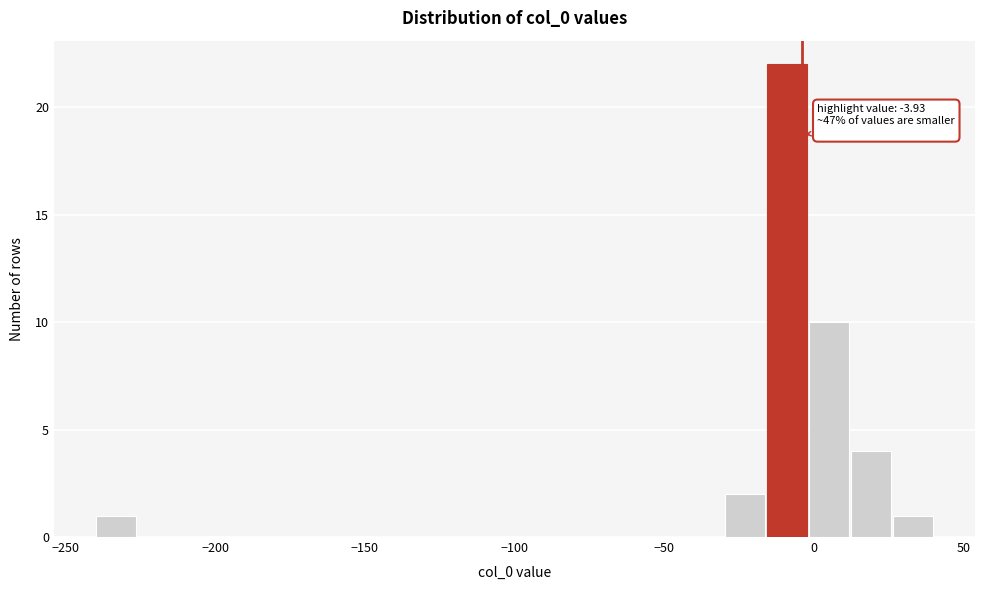

Around what value on the x-axis is the tallest bar? Give the approximate position of its centre, as read against the axis.

-10